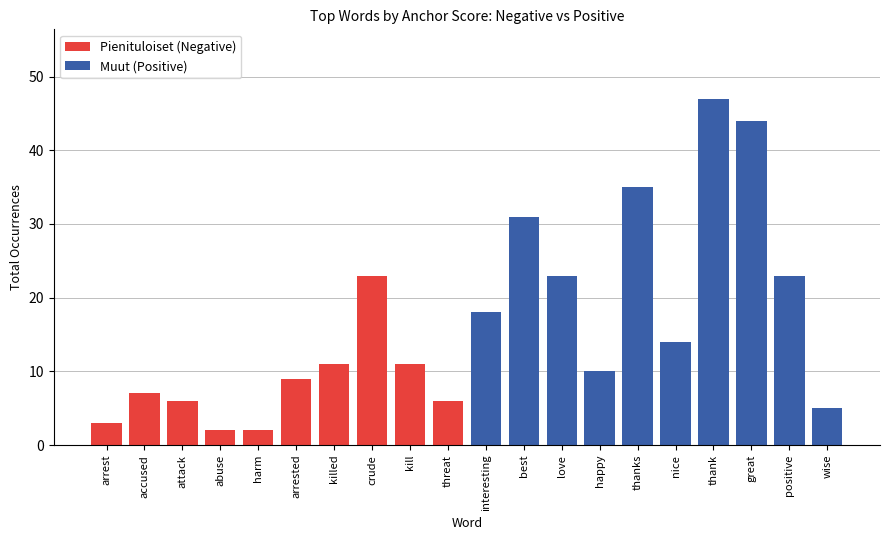

What is the total value across all series at thanks?

35